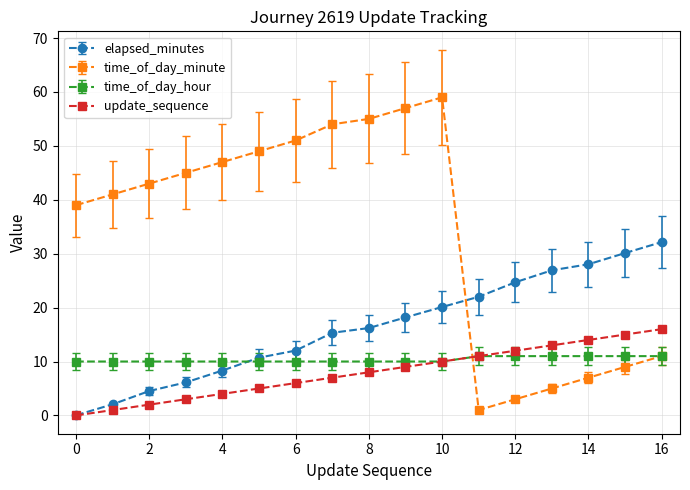

How many times do update_sequence and time_of_day_minute cross each other?

1